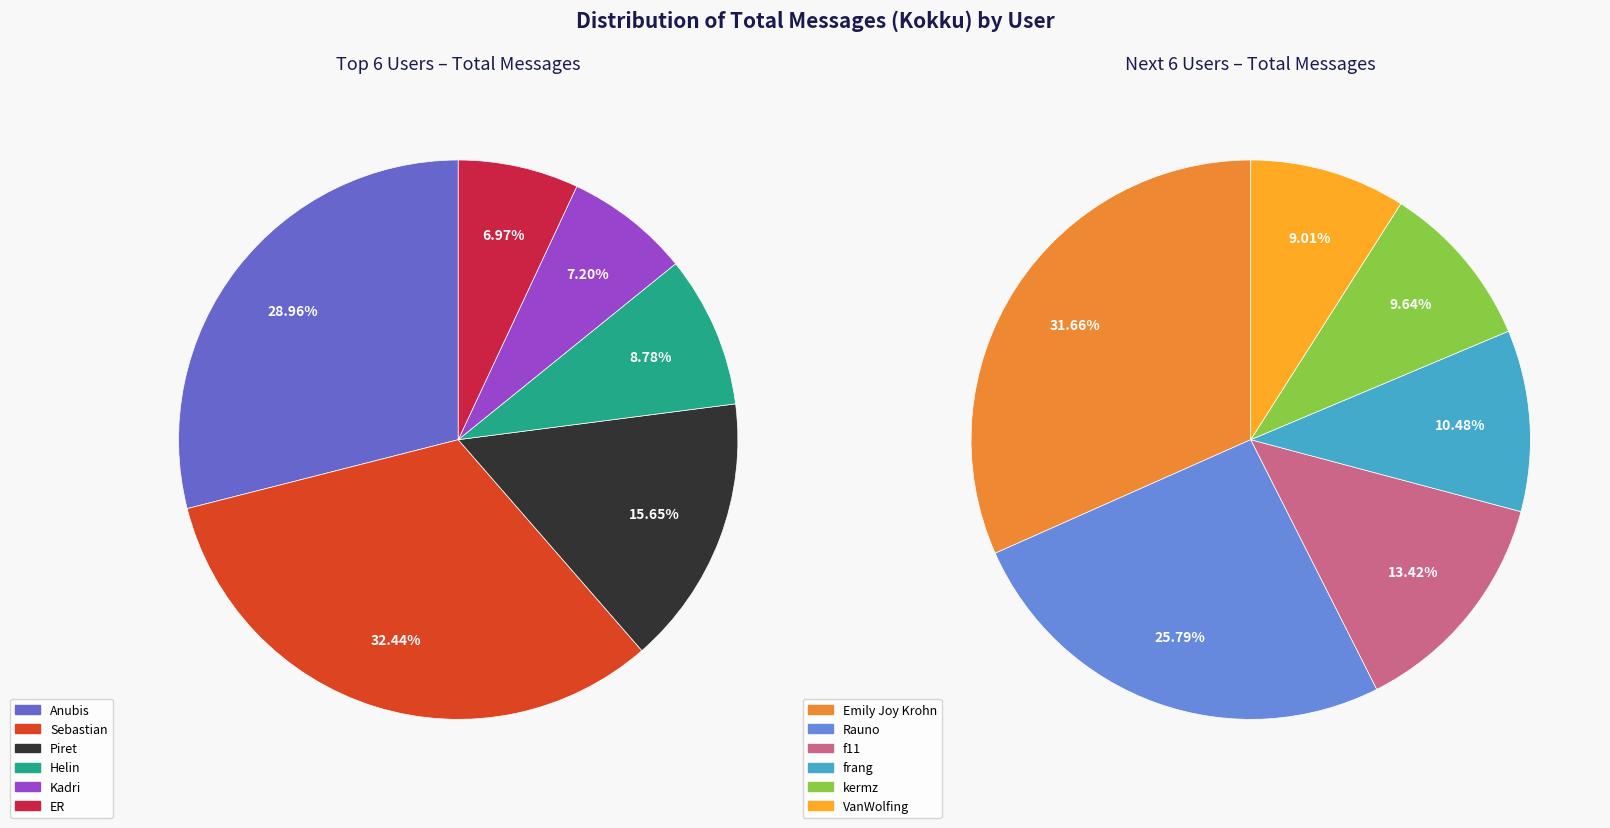

How many segments does this pie chart have?

12